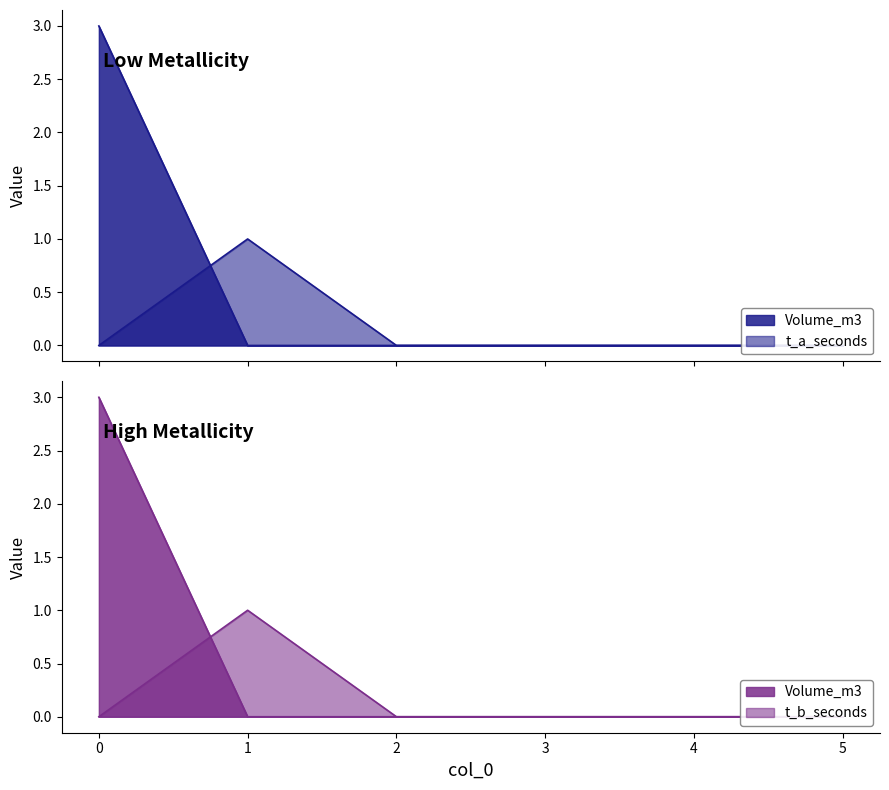

Reading right to left, extract all data points from this chart.

Volume_m3: 5=0	4=0	3=0	2=0	1=0	0=3
t_a_seconds: 5=0	4=0	3=0	2=0	1=1	0=0
t_b_seconds: 5=0	4=0	3=0	2=0	1=1	0=0